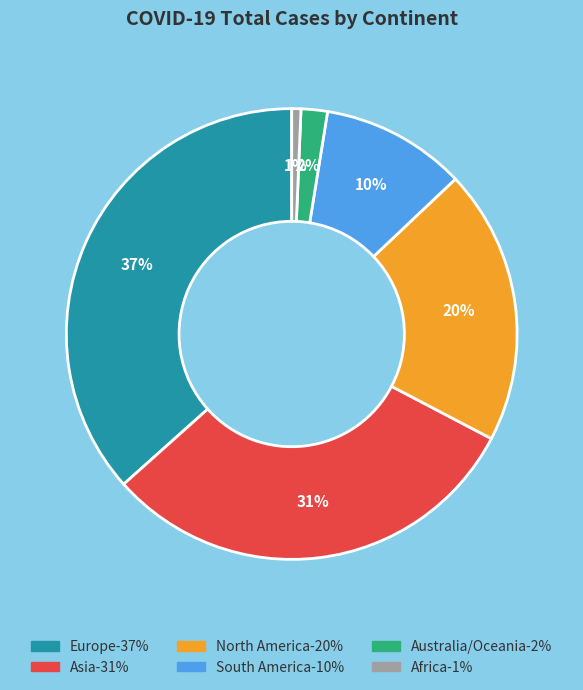

Is there a majority slice in this chart?

No